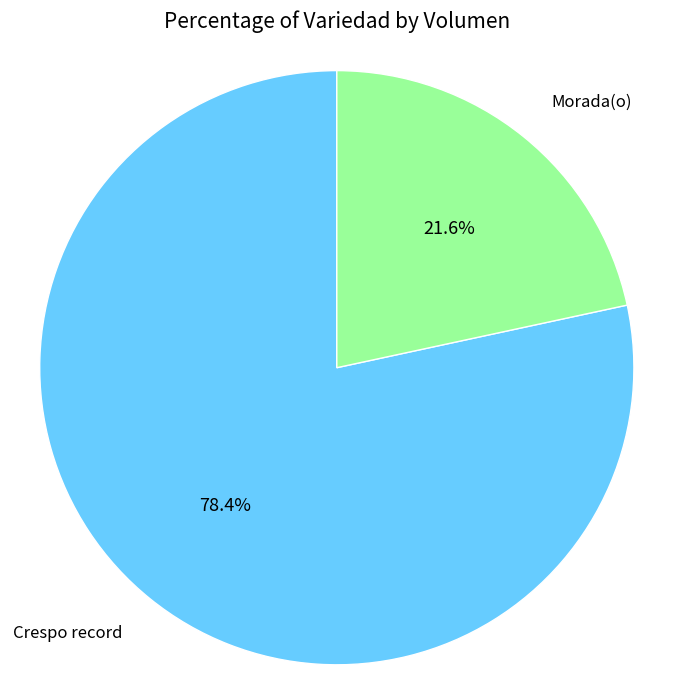

Is there any slice that represents more than half of the pie?

Yes